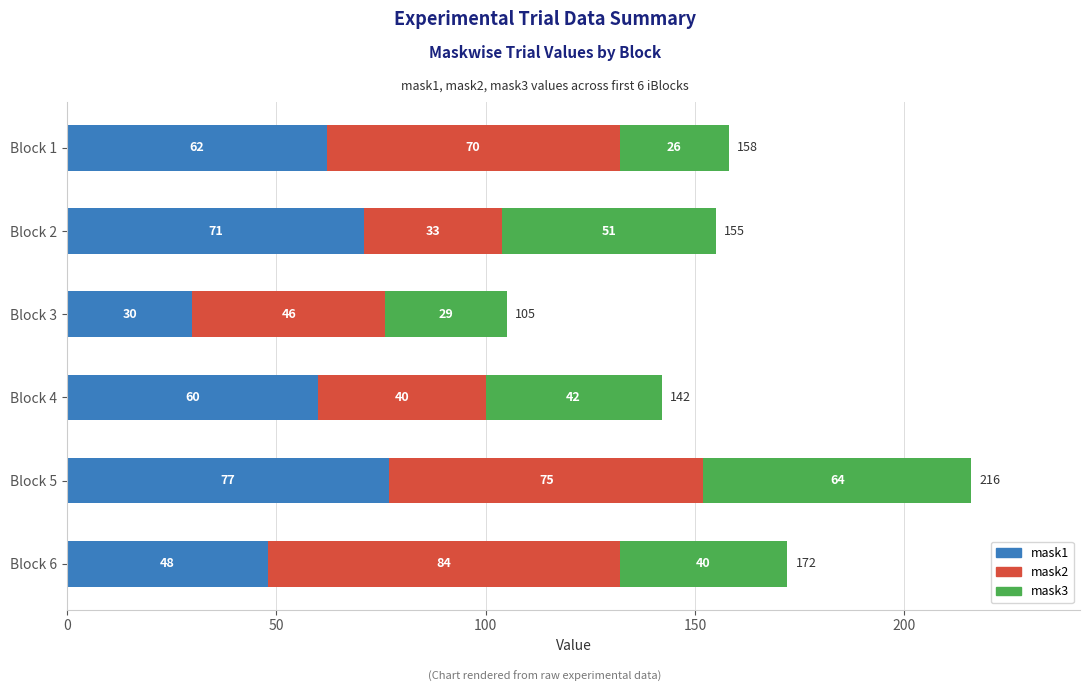

How many mask1 values are between 48 and 71?

4